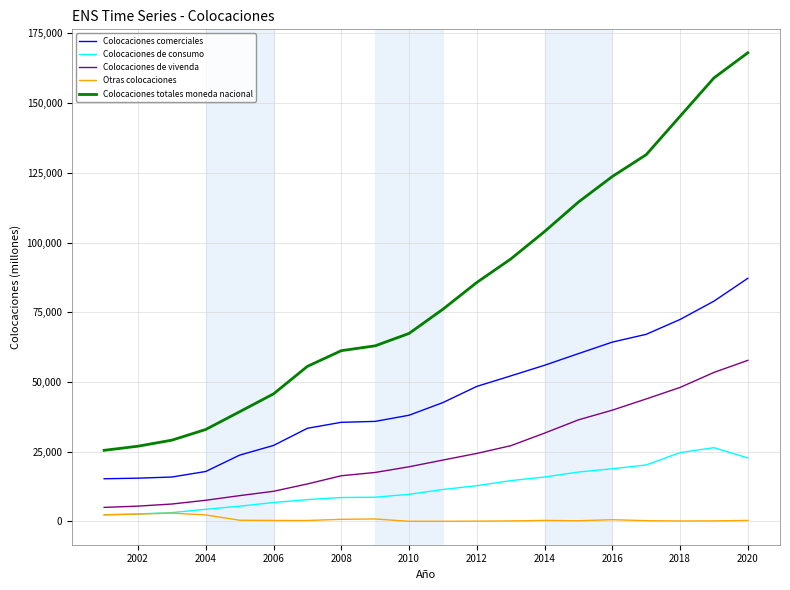

True or false: Colocaciones comerciales and Colocaciones de vivenda cross at least once.

False